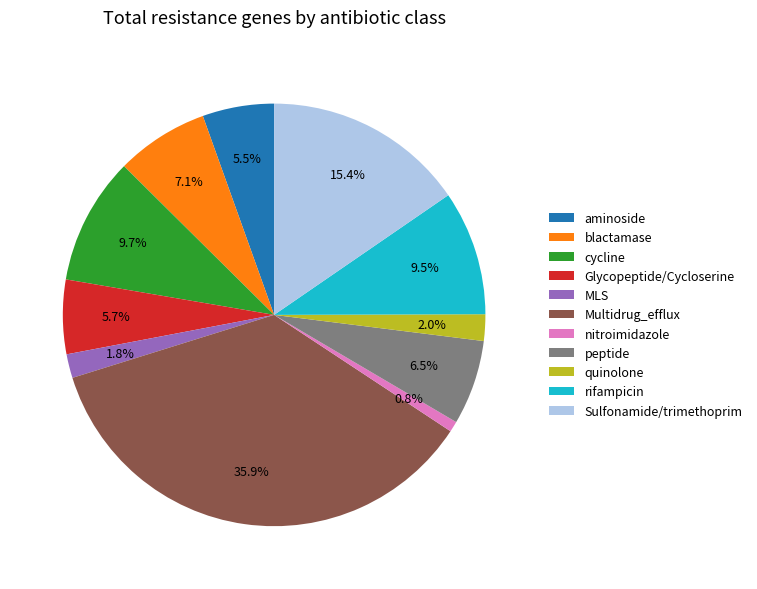

To the nearest percent, what is the average slice percentage?

9%